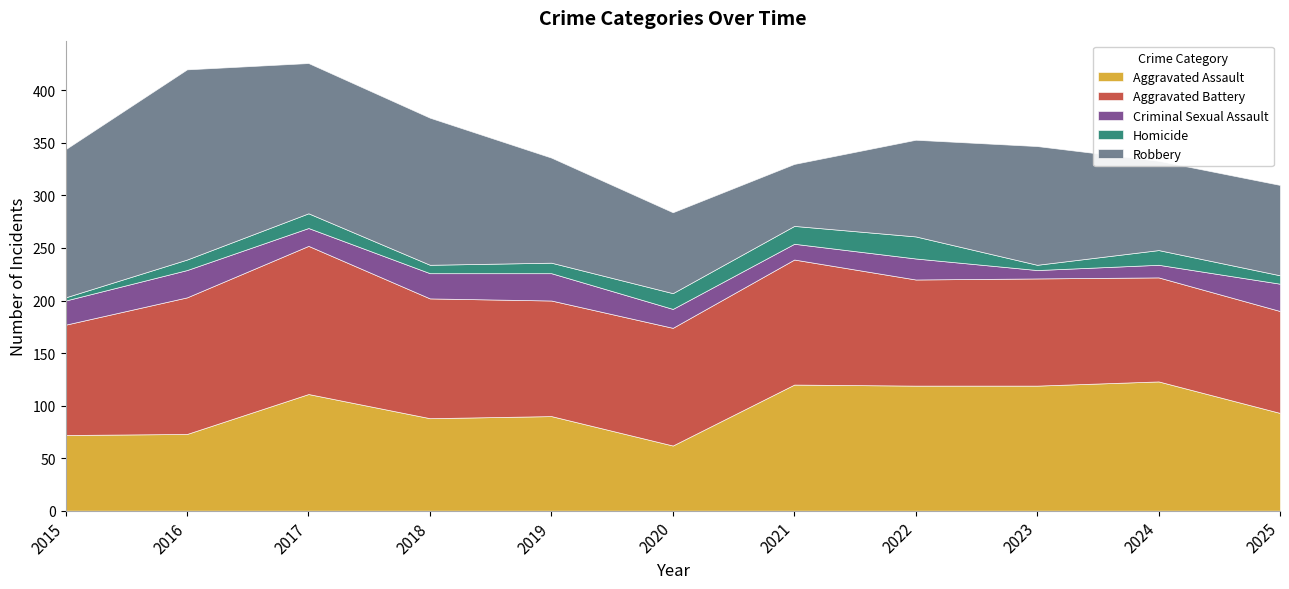

Which category has the highest value across all series?

2016